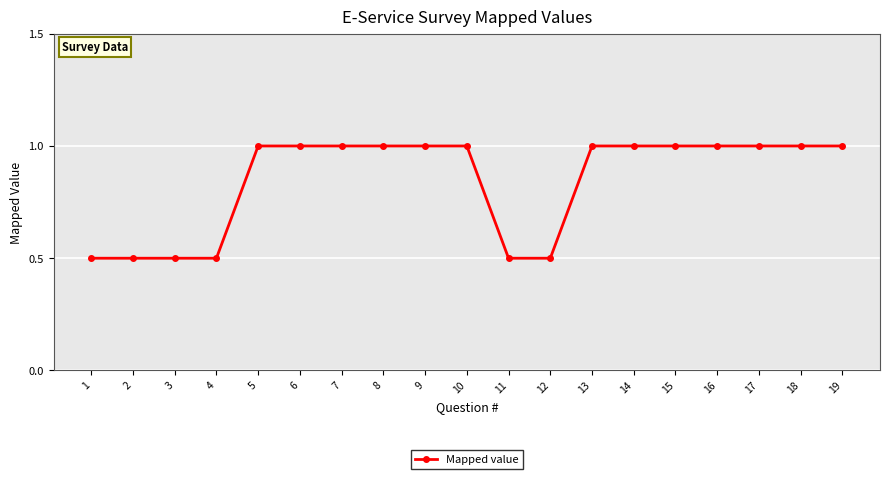

The value at 12 is 0.2. True or false?

False